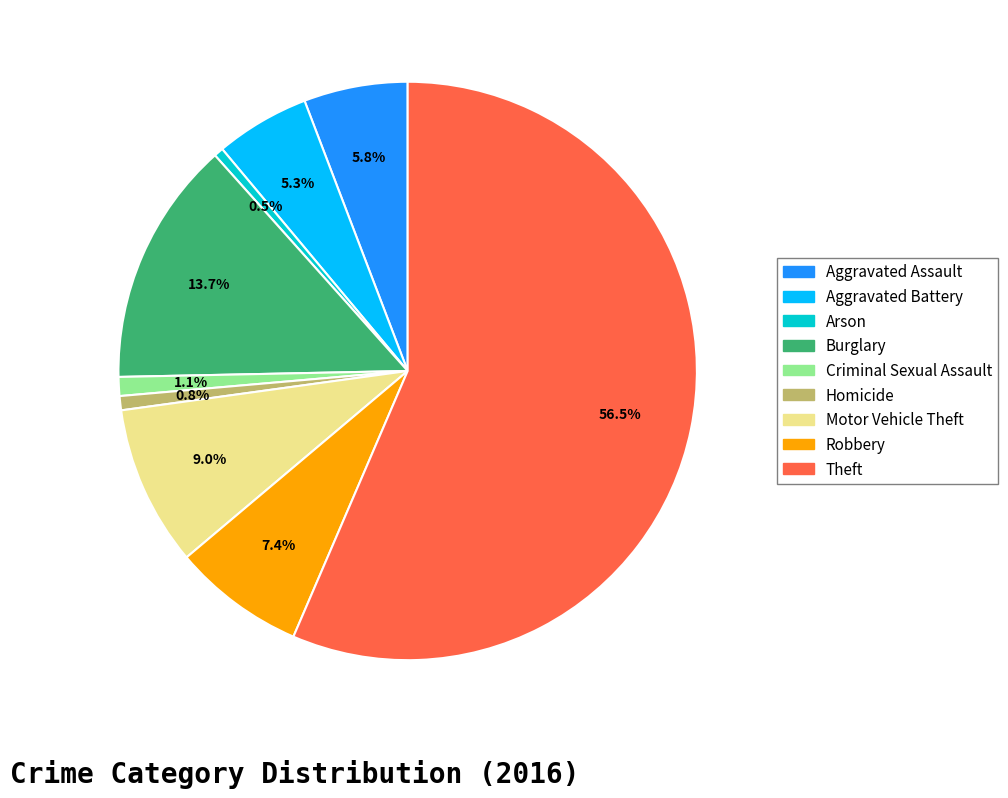

What percentage do Motor Vehicle Theft and Burglary together represent?

22.7%